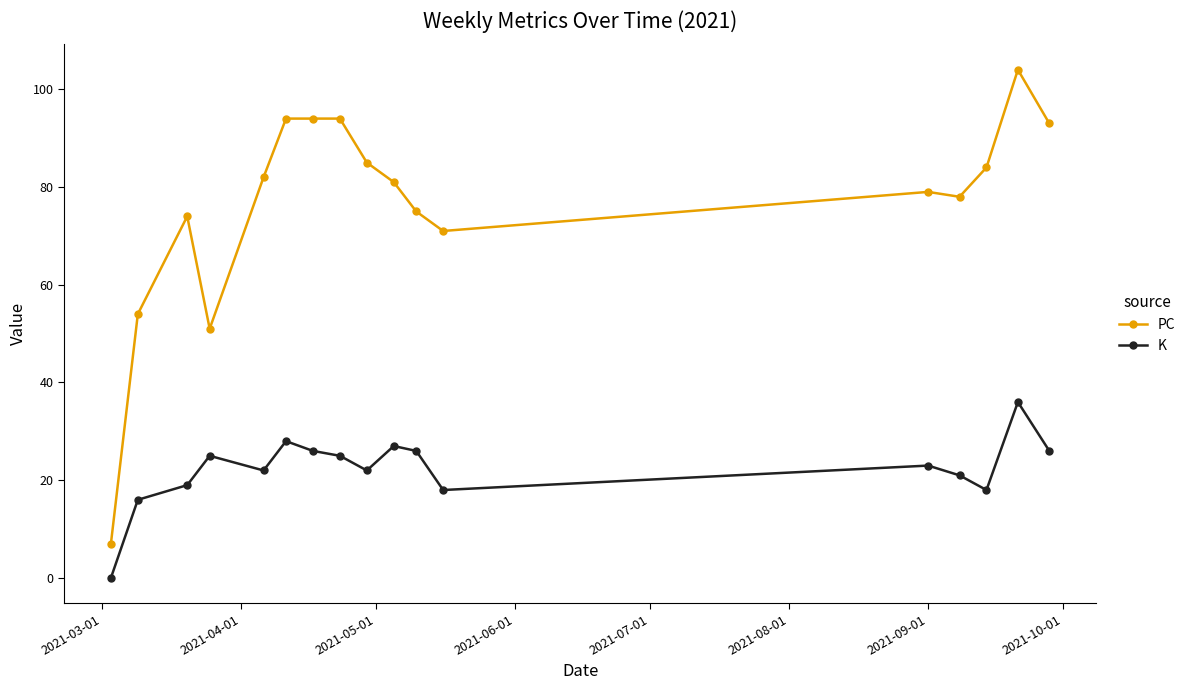

Which series has the largest range (max minus min)?

PC